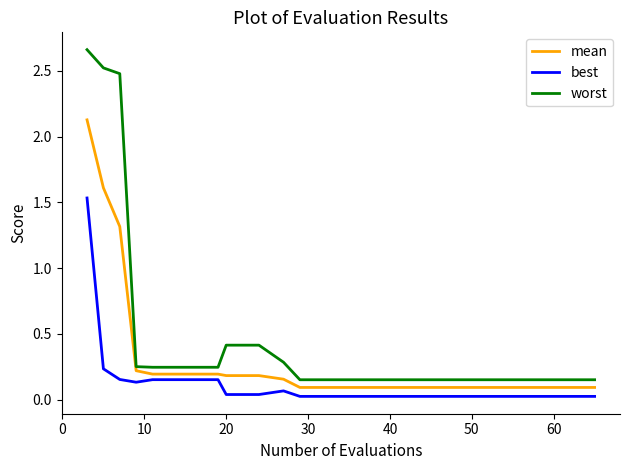

At how many categories does at least one series exceed 2?

3